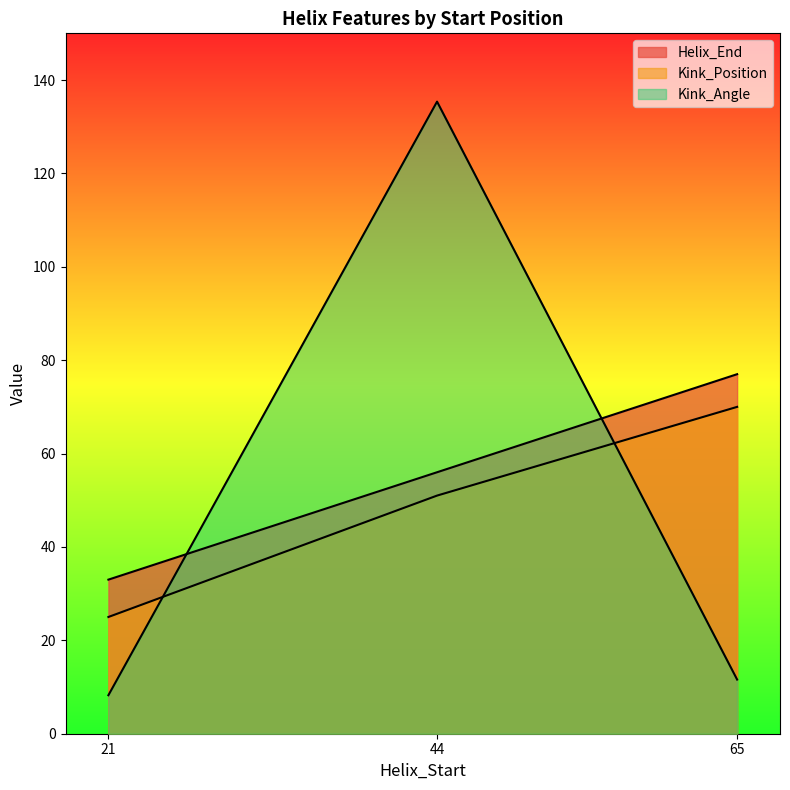

Rank the series at 44 from lowest to highest value.

Kink_Position, Helix_End, Kink_Angle